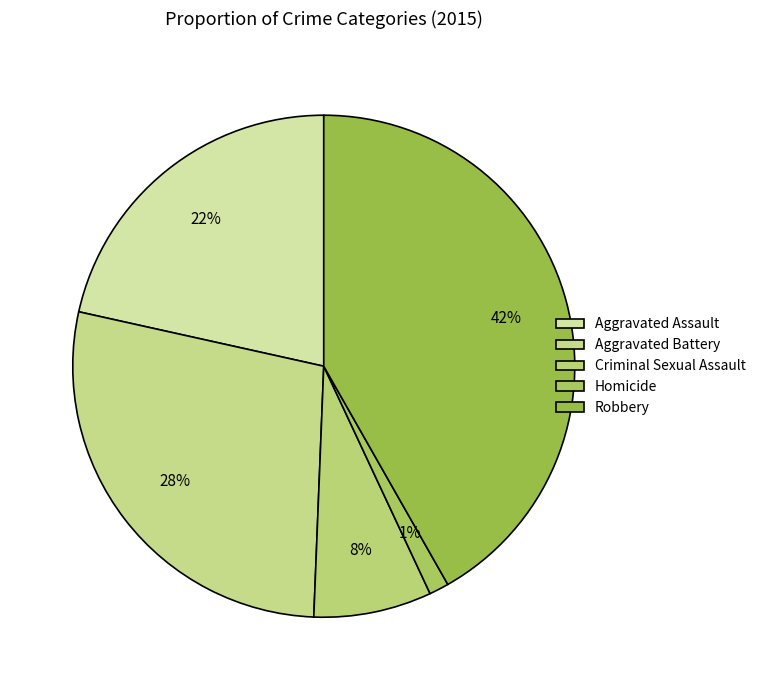

Which category has the biggest portion of the pie?

Robbery